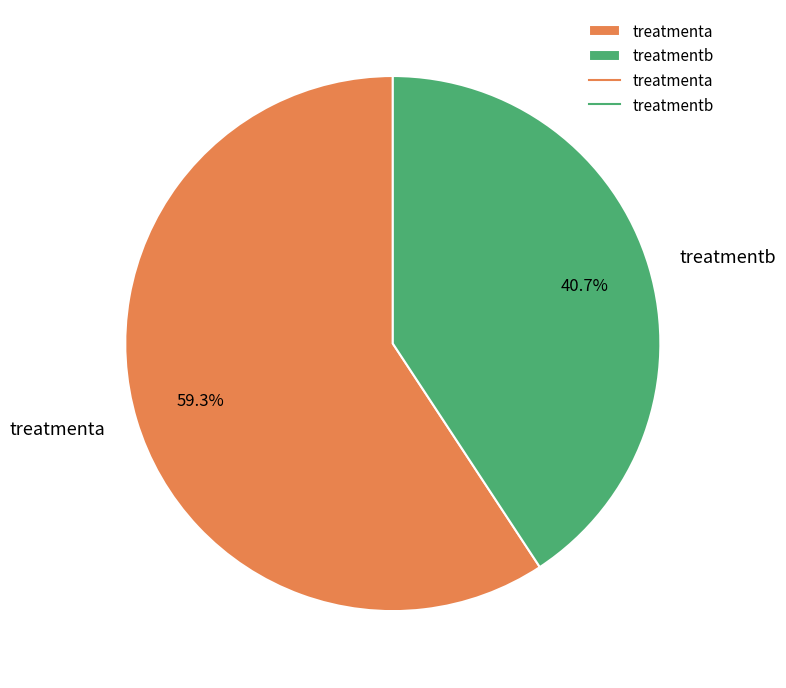

What percentage is the treatmentb slice, to the nearest percent?

41%